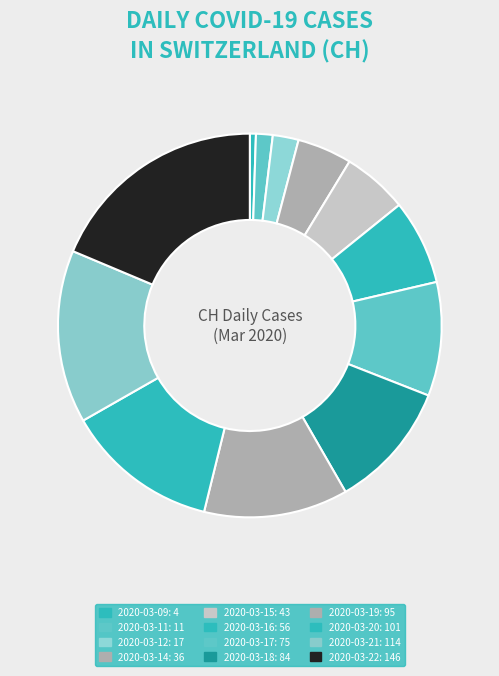

To the nearest percent, what is the difference between the 2020-03-17 and 2020-03-21 slice percentages?

5%